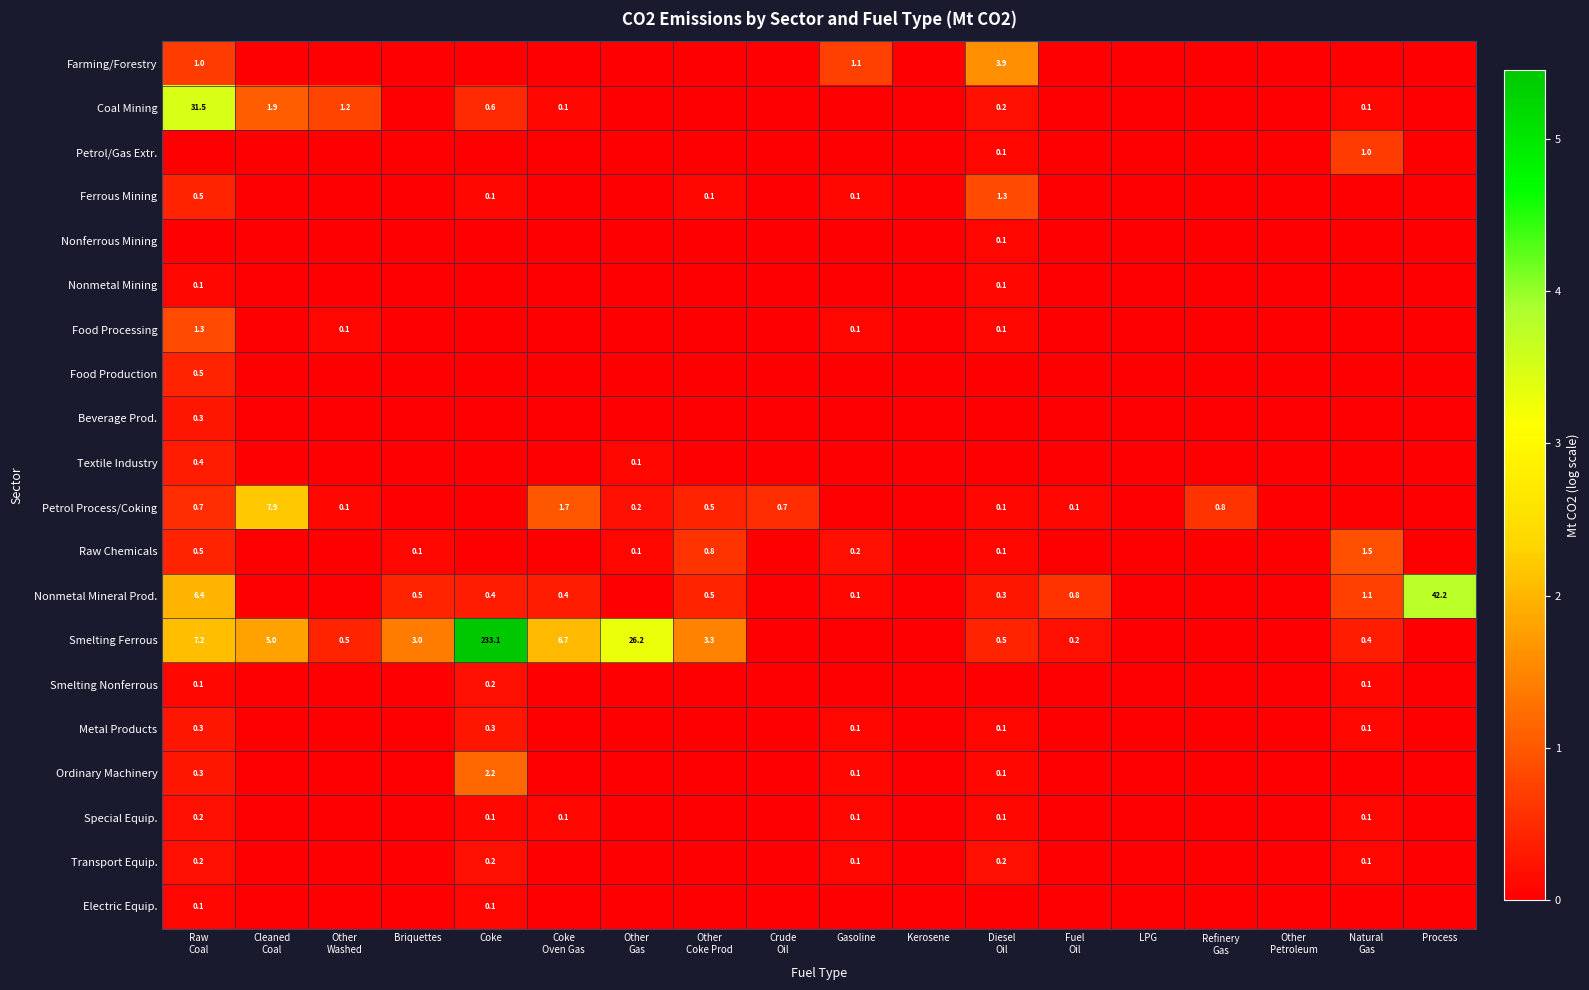

Which has a higher value, Diesel
Oil or Other
Petroleum?

Diesel
Oil